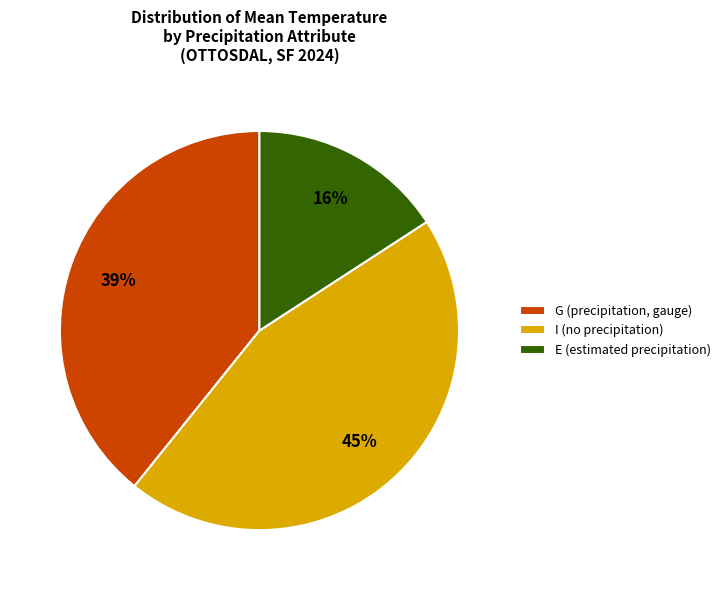

To the nearest percent, what is the average slice percentage?

33%